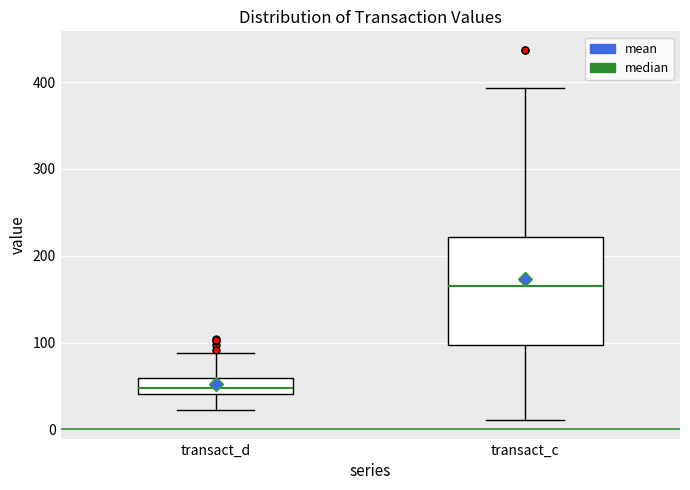

Which box is the tallest, from its lower edge to its upper edge?

transact_c